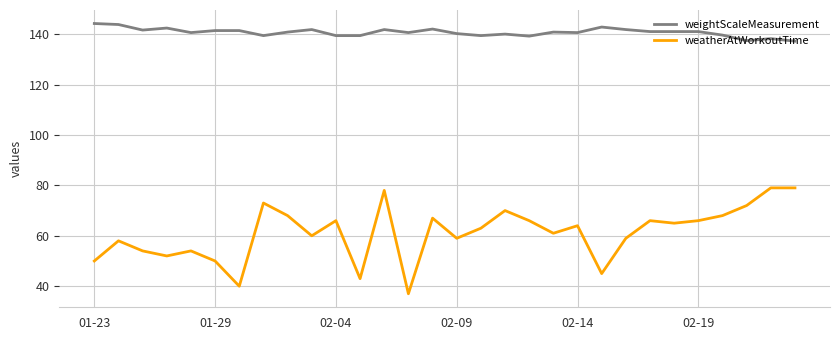

What is the average value of the weightScaleMeasurement series?

140.7